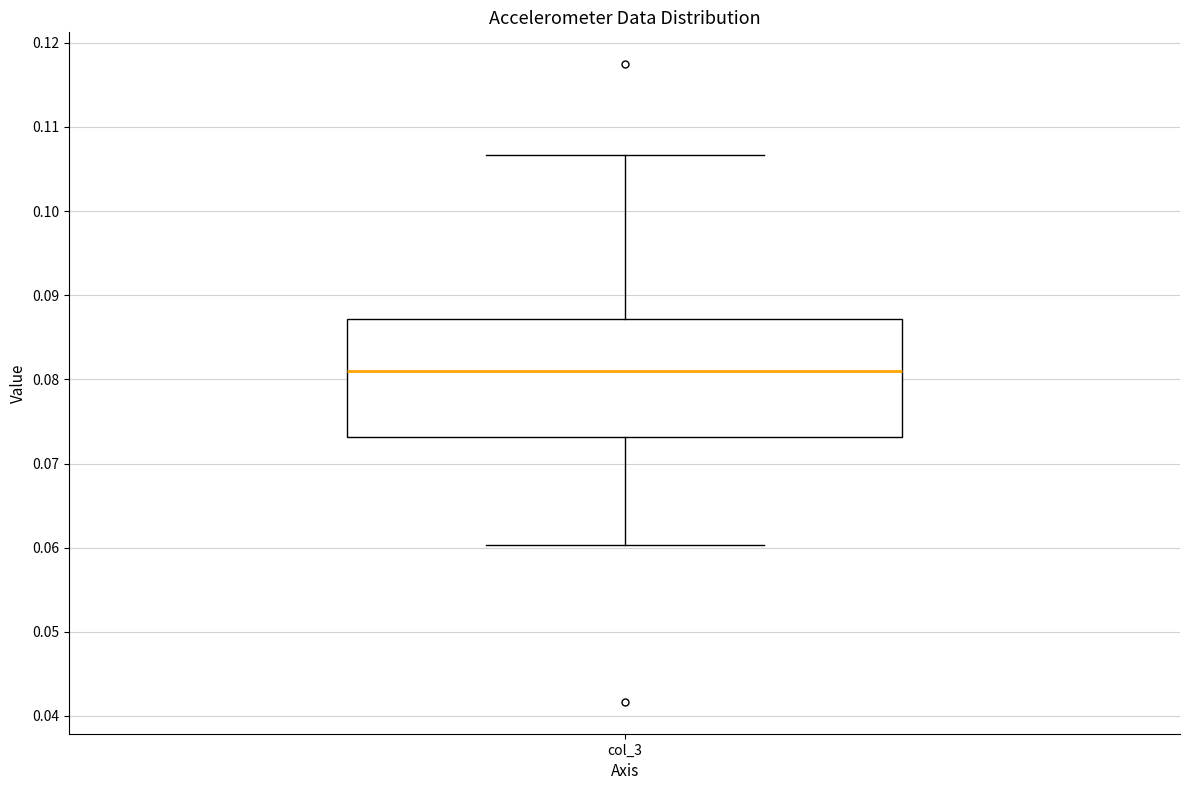

Read this box plot against the y-axis: the position of the median line, the range covered by the box, and the ends of both whiskers. The values are not printed on the chart, so give them approximately, as read against the axis.

median 0.081, box 0.073 to 0.087, whiskers 0.060 to 0.107